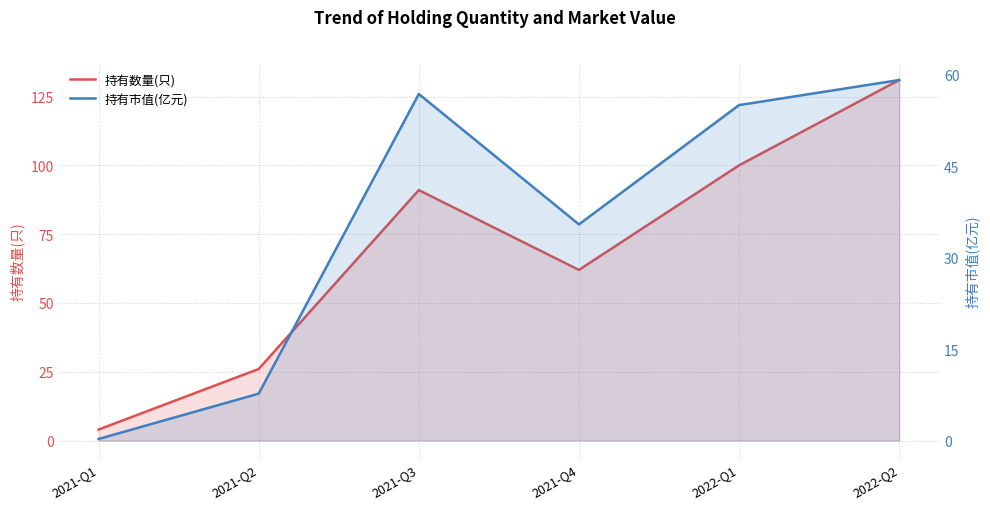

Where is the first local minimum for 持有数量(只)?

2021-Q4